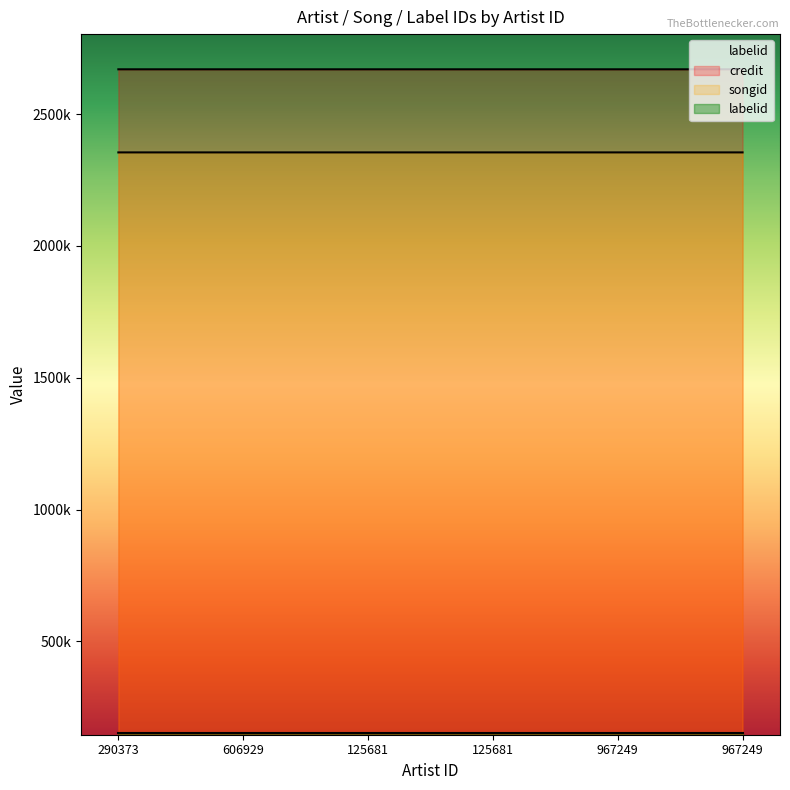

At which category does the chart reach its peak across all series?

125681